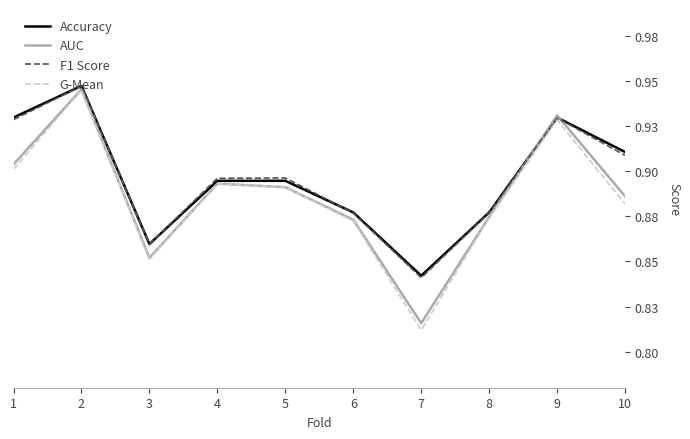

What are all the series names shown in the legend?

Accuracy, AUC, F1 Score, G-Mean